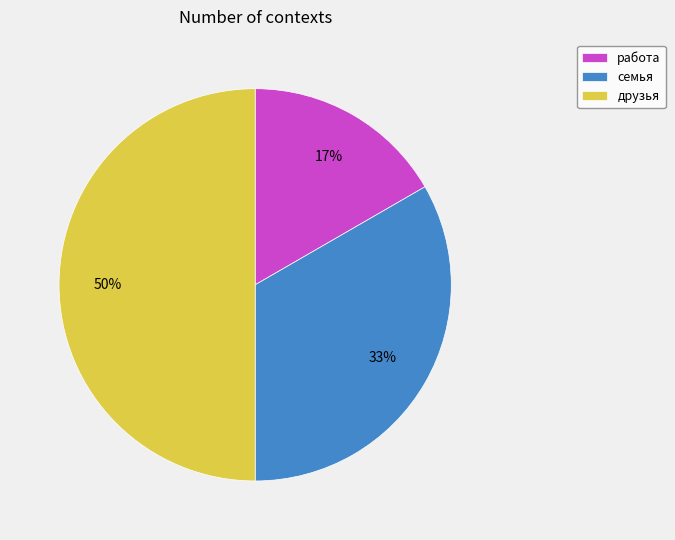

Which category has the smallest portion of the pie?

работа